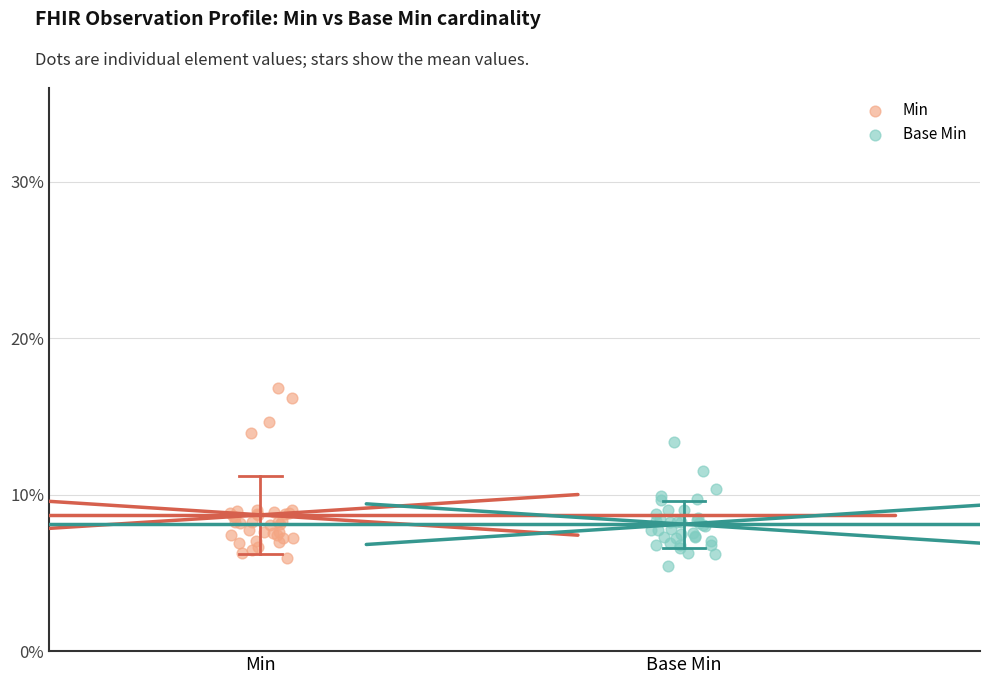

Which series reaches the minimum Y coordinate?

Base Min